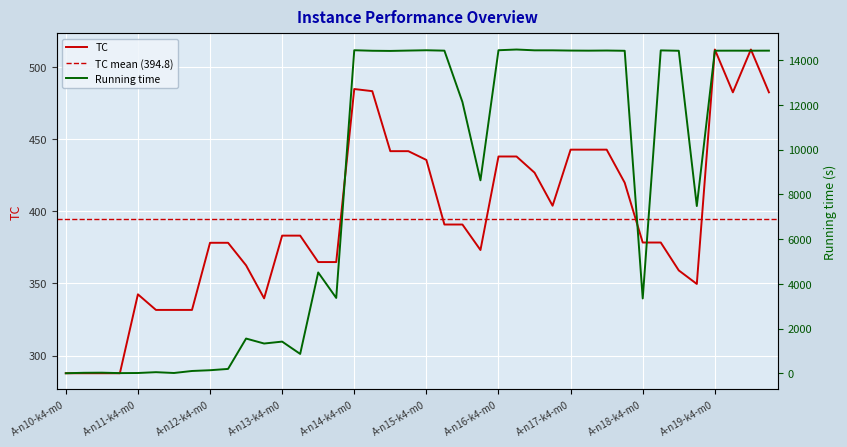

What is the difference between the TC values at A-n17-k4-m0 and A-n19-k4-m0?

69.4